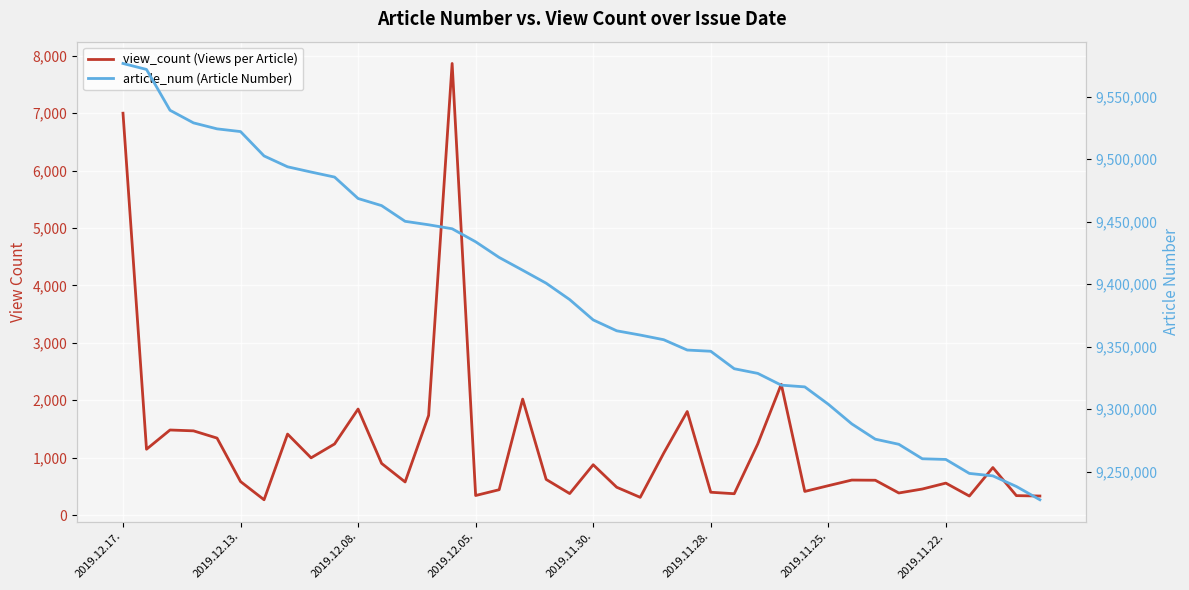

Which category has the lowest value in the article_num (Article Number) series?

39